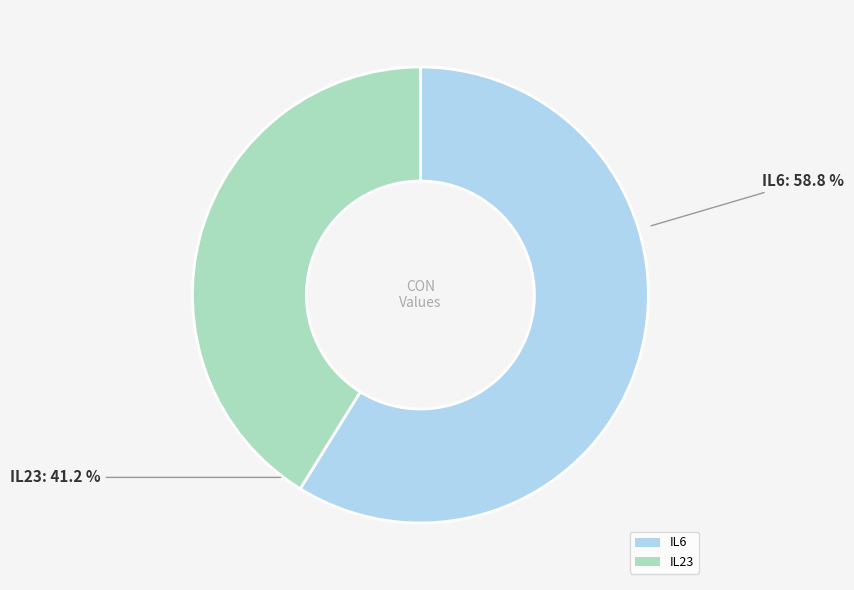

What is the largest slice in the pie chart?

IL6